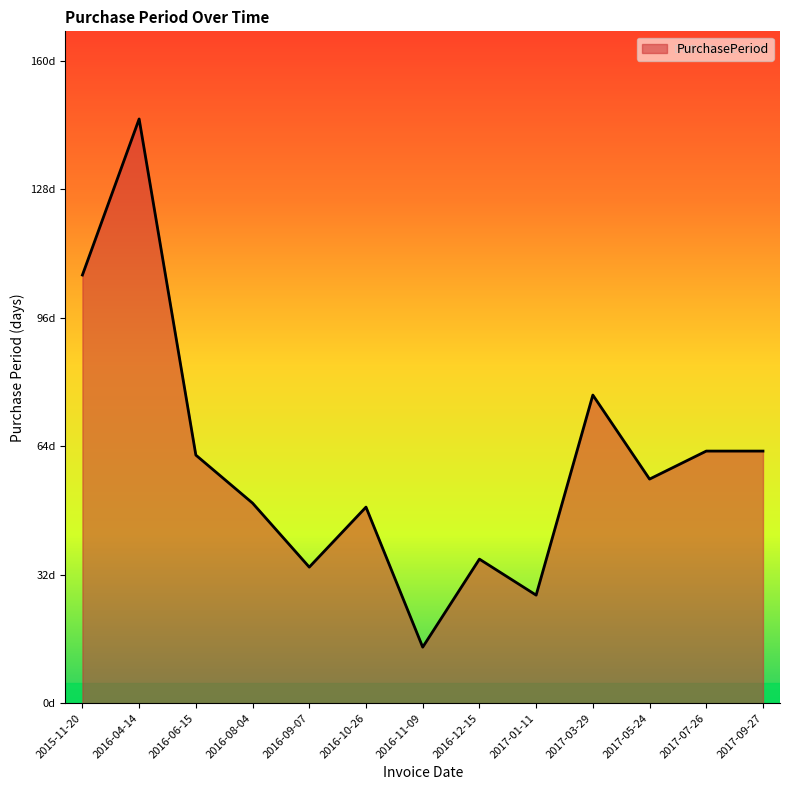

What is the label of the 13th point from the right?

2015-11-20